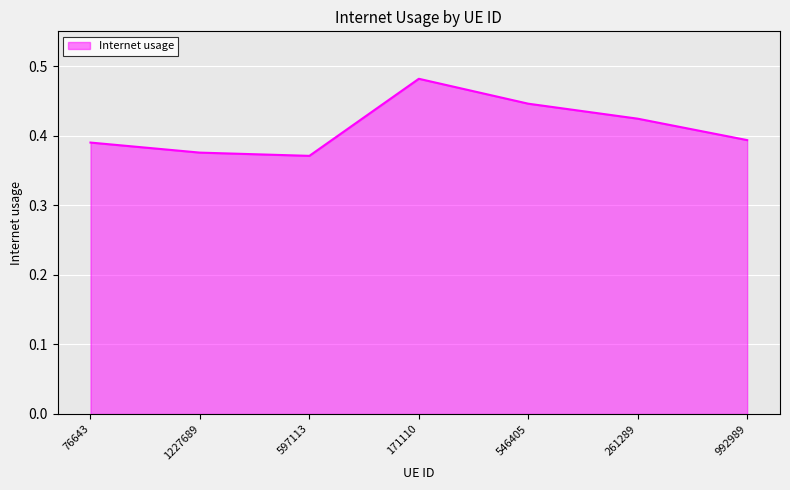

What is the difference between the maximum and minimum values?

0.1